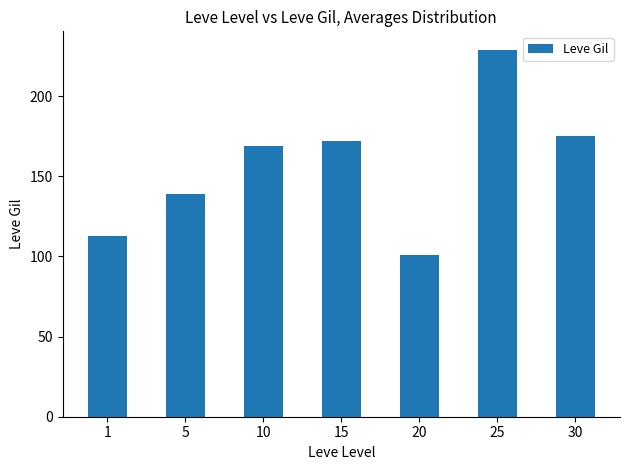

What is the sum of the values at 1 and 5?

252